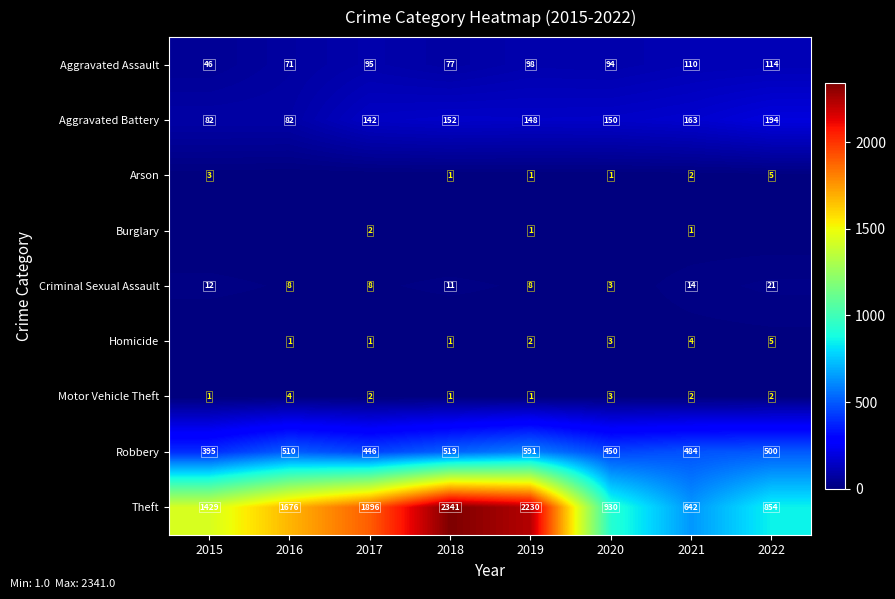

Which label corresponds to the largest value in the chart?

2018